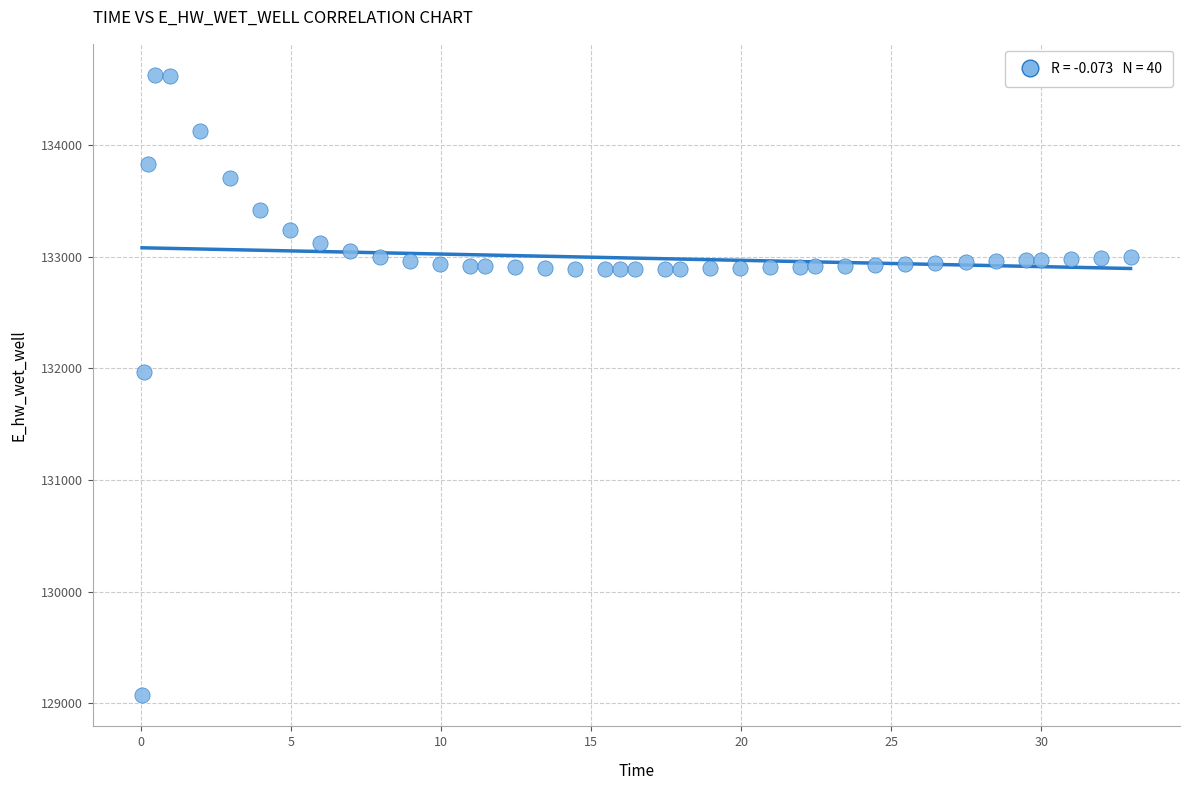

What is the range of Y values (max minus min)?

5557.6